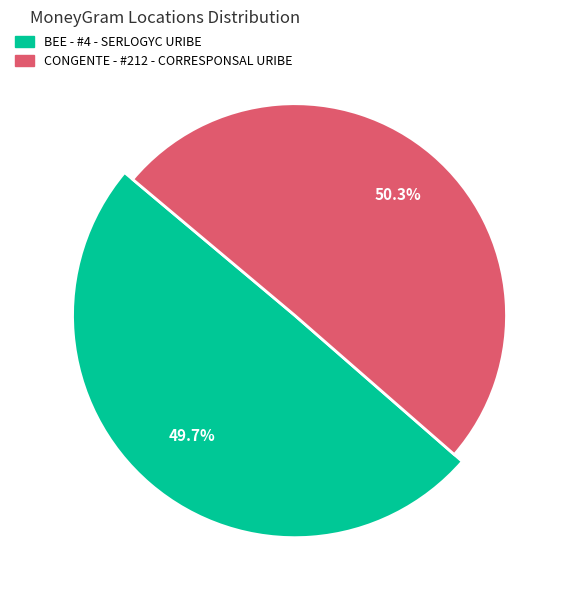

What is the smallest slice in the pie chart?

BEE - #4 - SERLOGYC URIBE